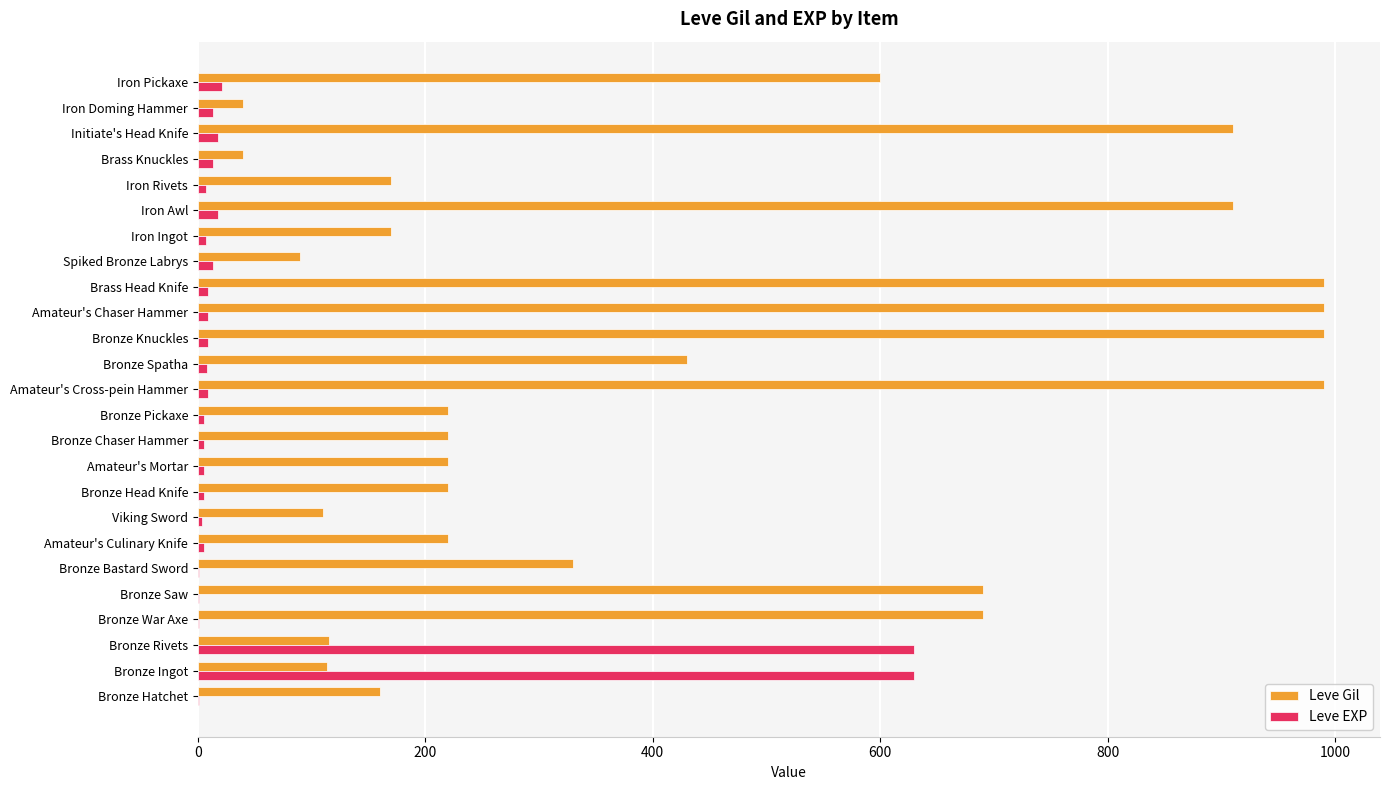

What is the average value of the Leve EXP series?

58